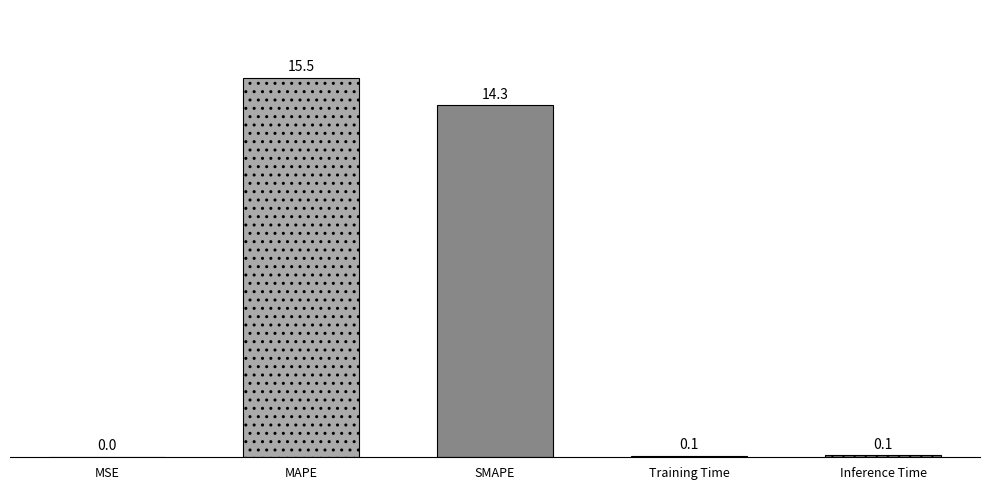

What is the sum of the values at SMAPE and Inference Time?

14.4